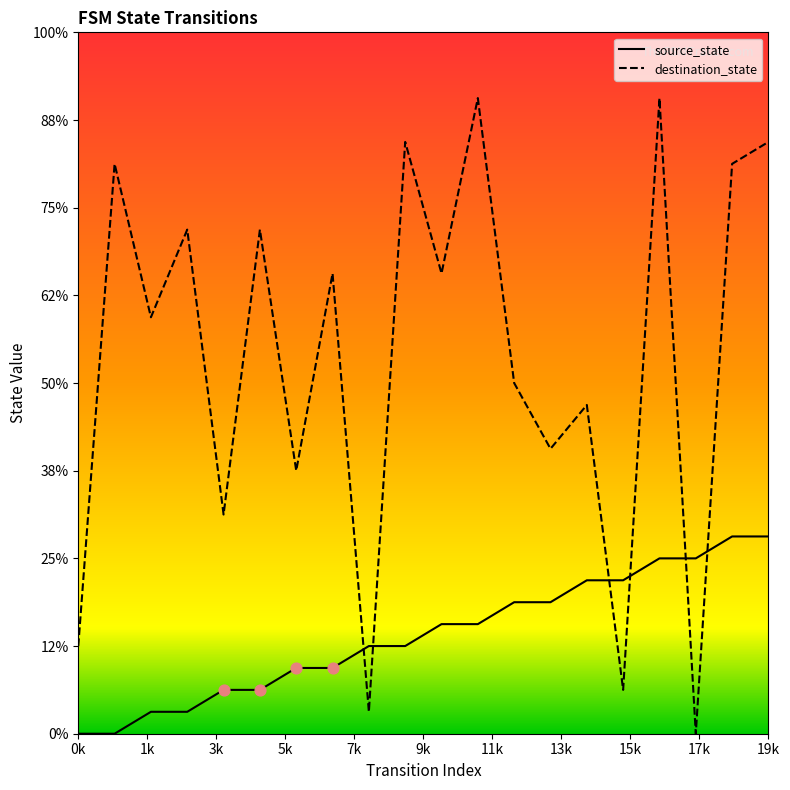

What are all the series names shown in the legend?

source_state, destination_state